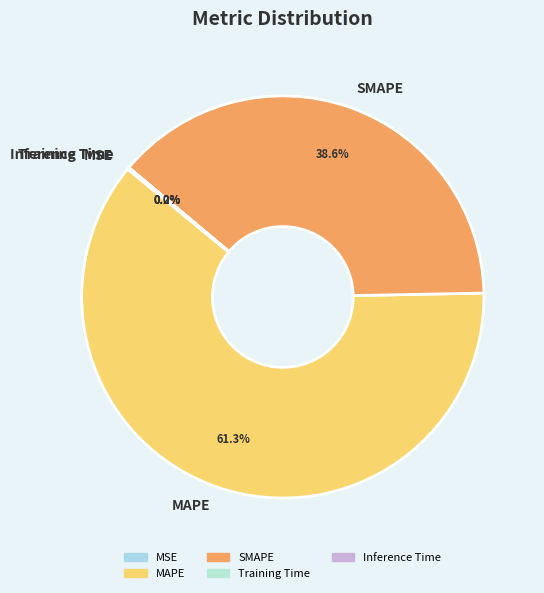

Is there a majority slice in this chart?

Yes